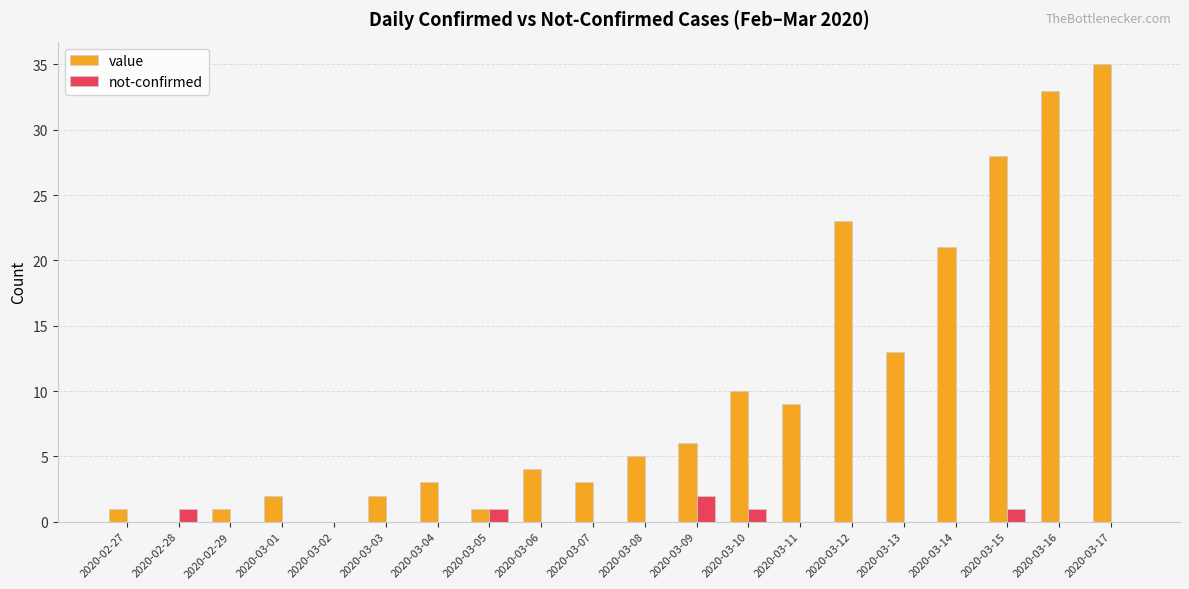

Count the number of data series in this chart.

2